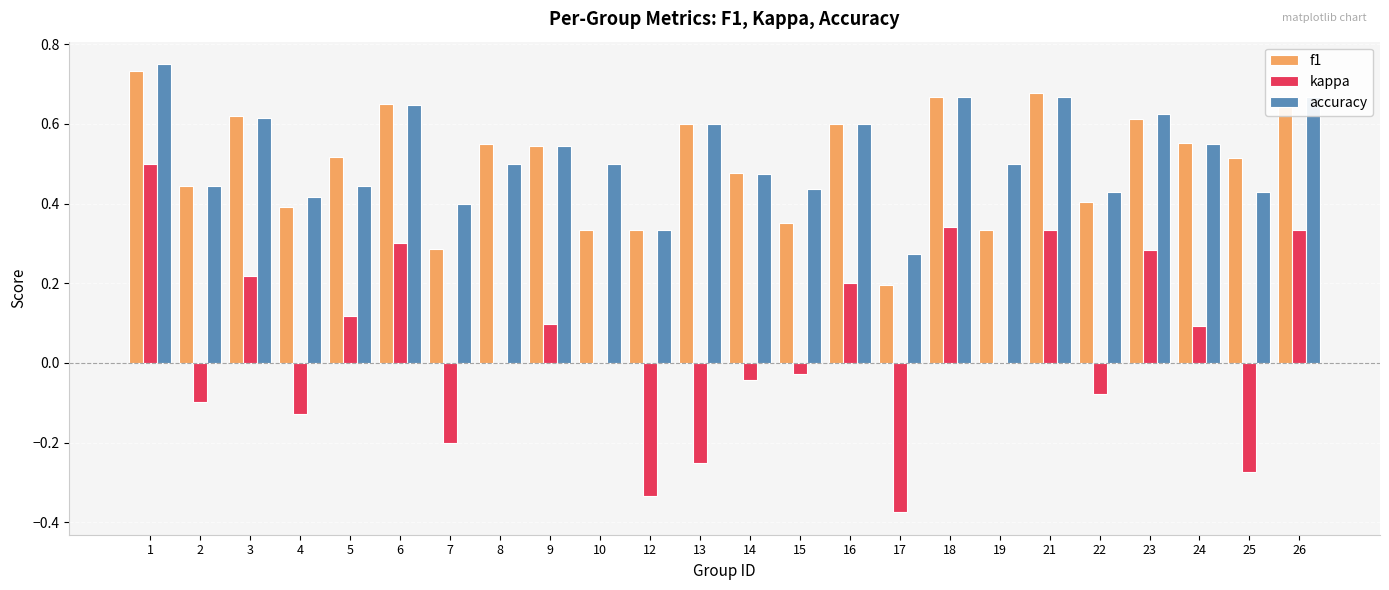

What are all the series names shown in the legend?

f1, kappa, accuracy